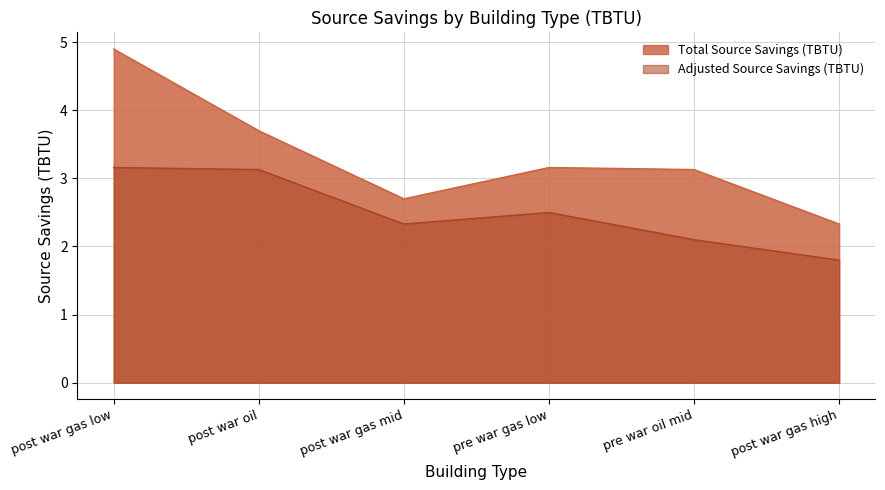

The value of Adjusted Source Savings (TBTU) at pre war oil mid is 2.1. True or false?

True